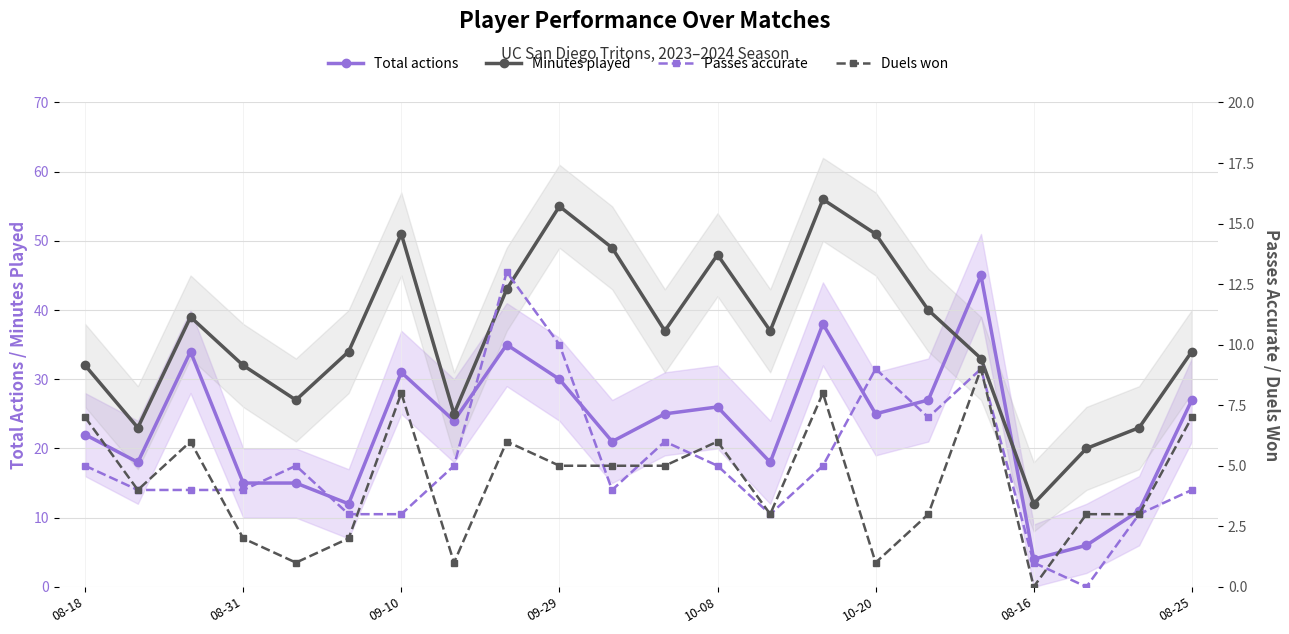

In Minutes played, how many points are higher than both neighbors (excluding endpoints)?

5